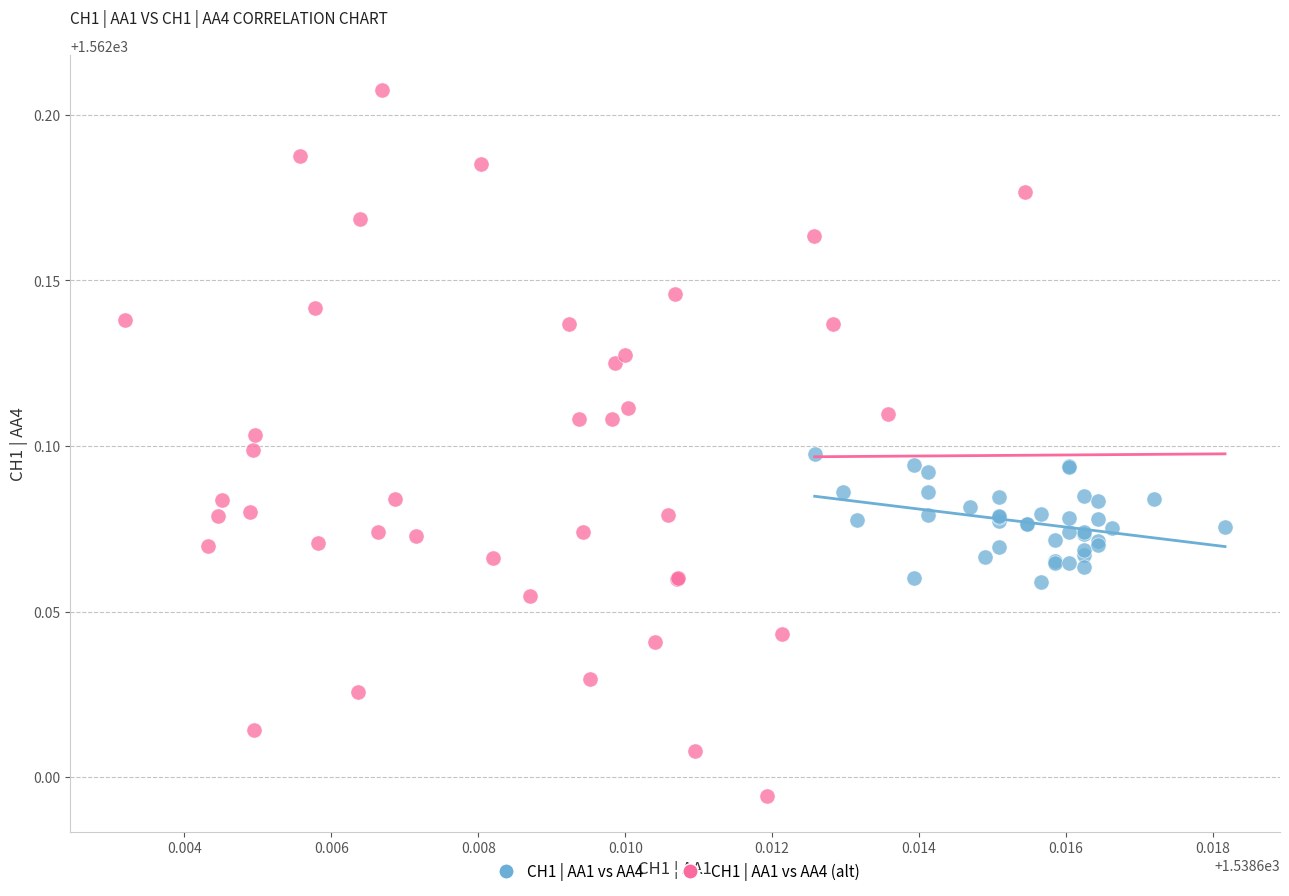

Which series has the largest Y range (max minus min)?

CH1 | AA1 vs AA4 (alt)